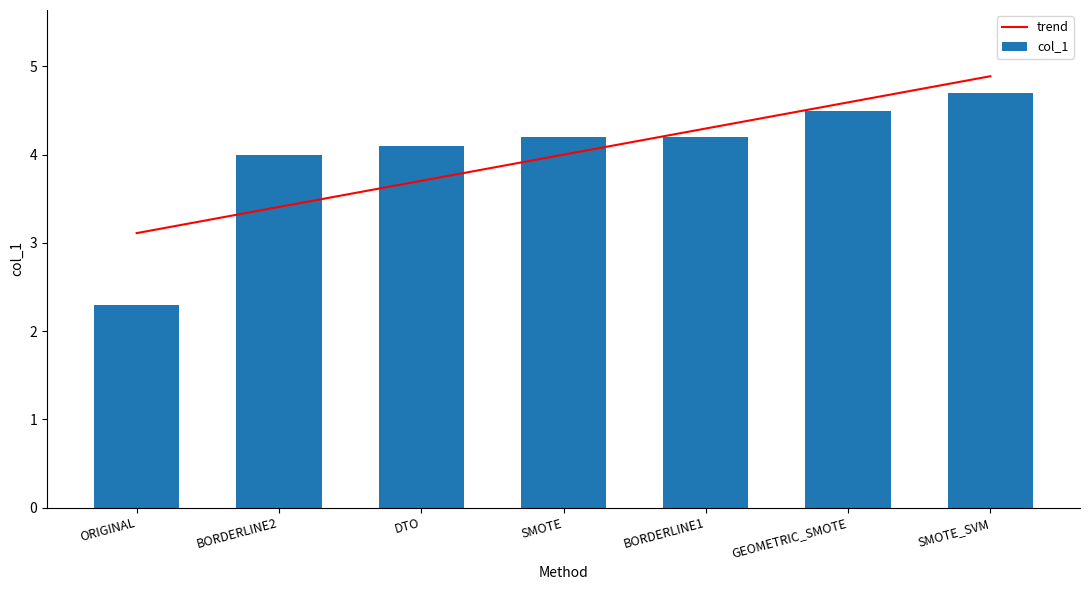

Between BORDERLINE2 and SMOTE, which is larger?

SMOTE